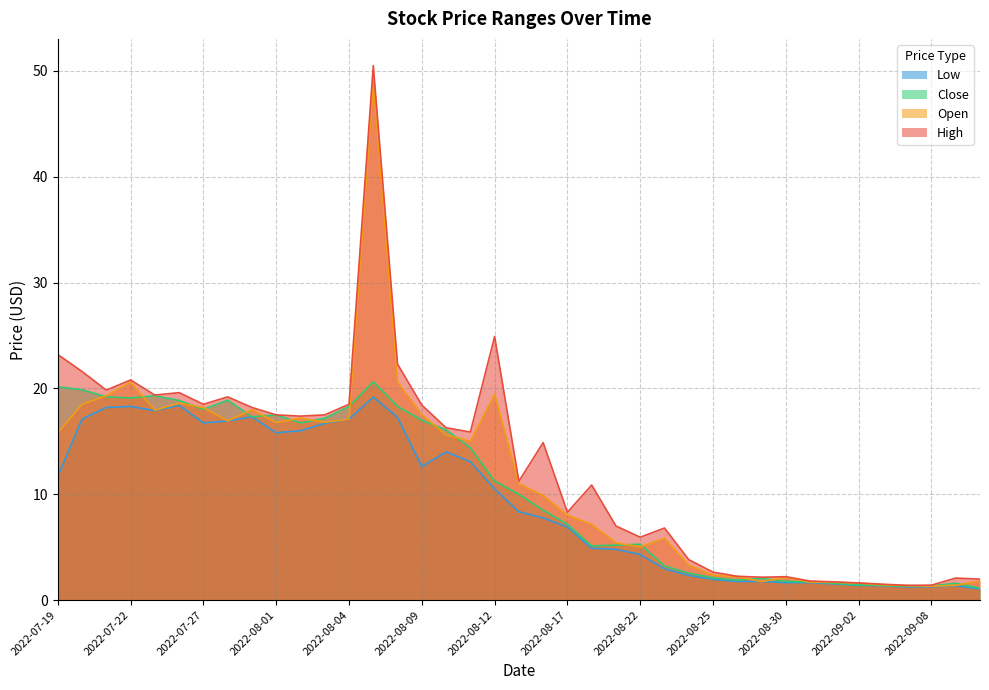

Rank the series at 2022-08-23 from lowest to highest value.

Low, Close, Open, High